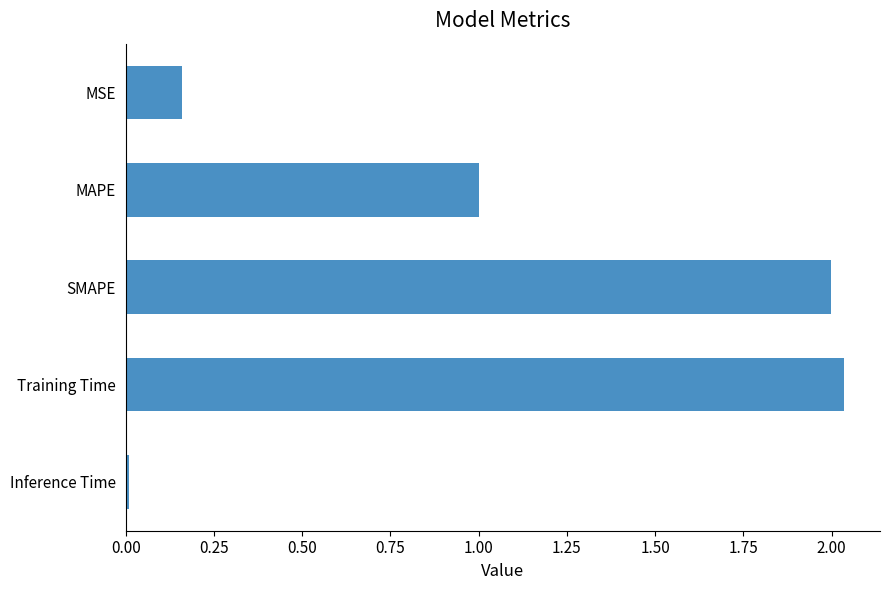

True or false: the data shows 3.0 at Training Time.

False